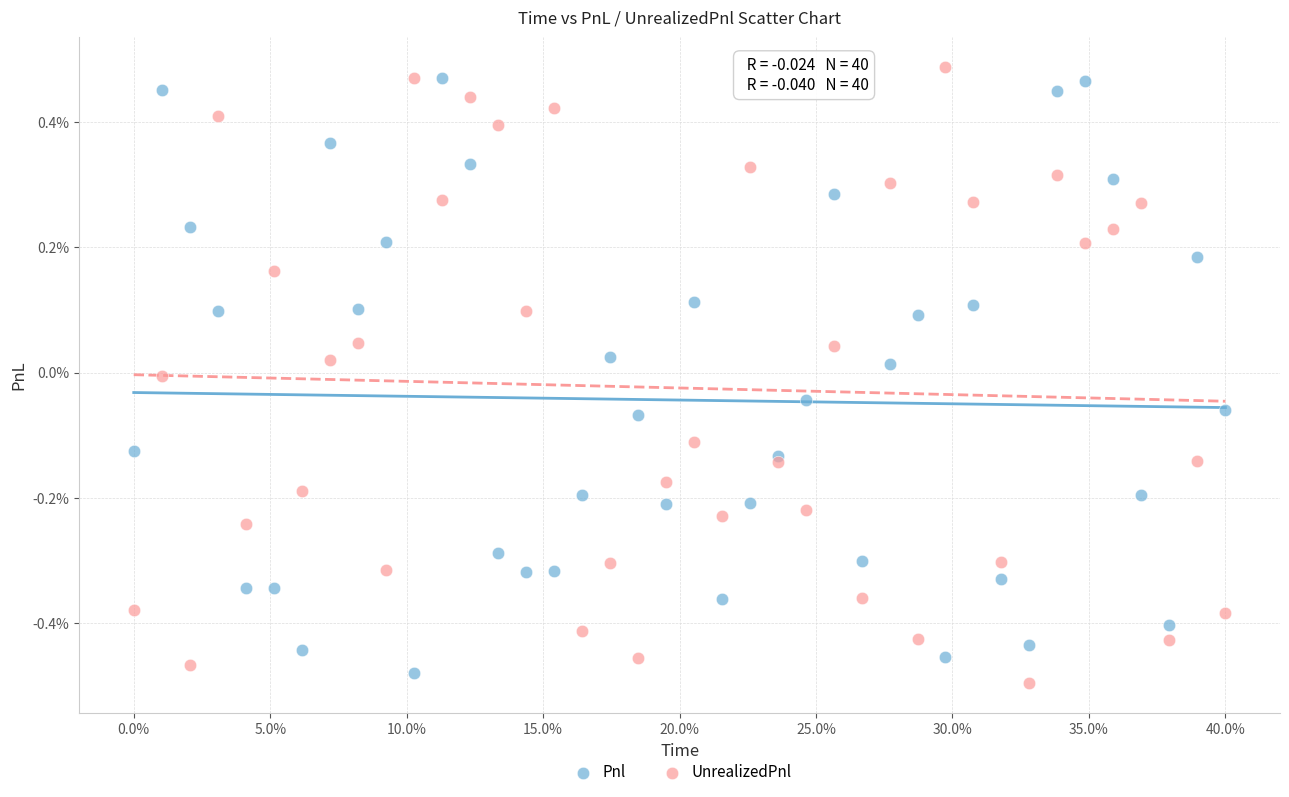

What are all the series names shown in the legend?

Pnl, UnrealizedPnl